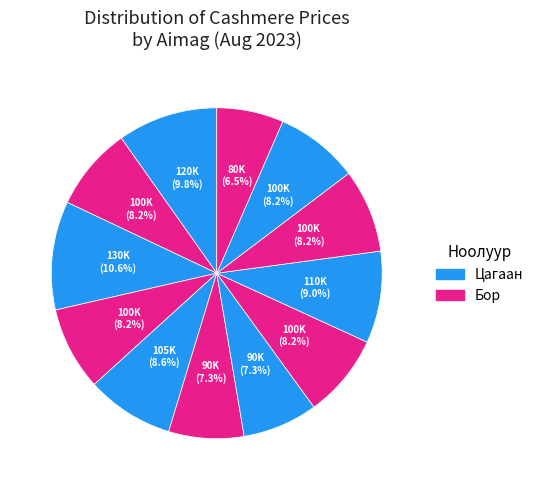

How many segments does this pie chart have?

12